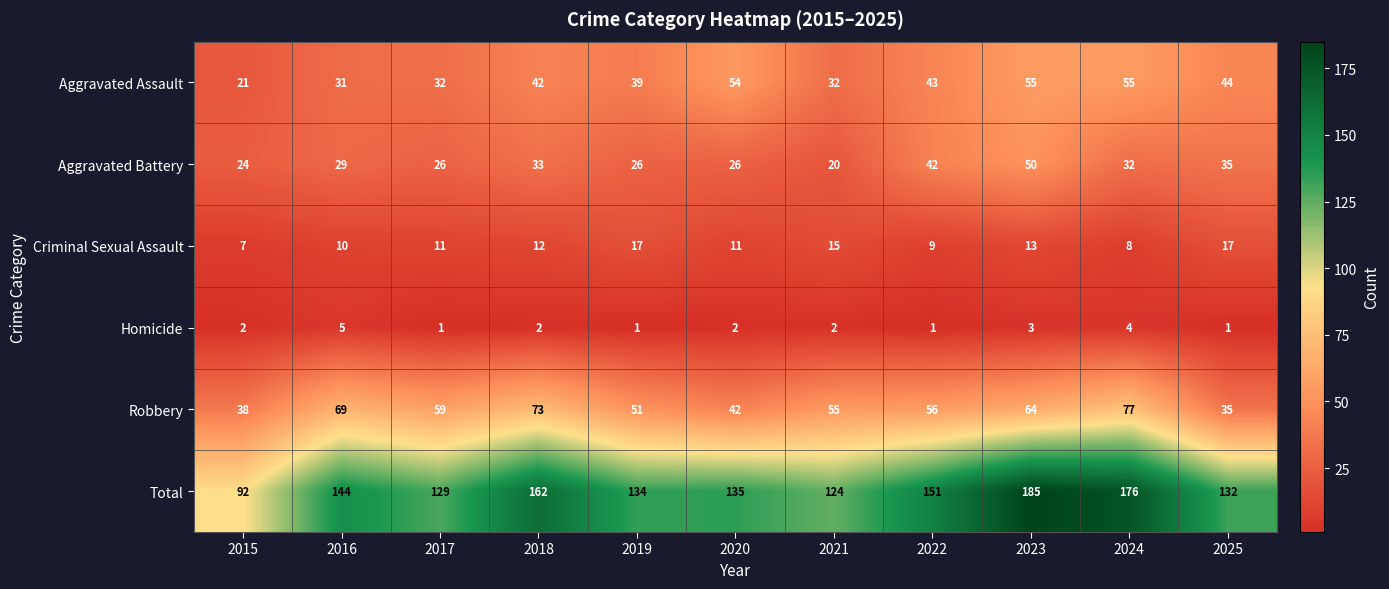

At how many categories does at least one series exceed 108?

10